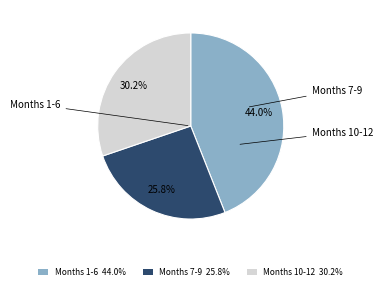

Is there any slice that represents more than half of the pie?

No